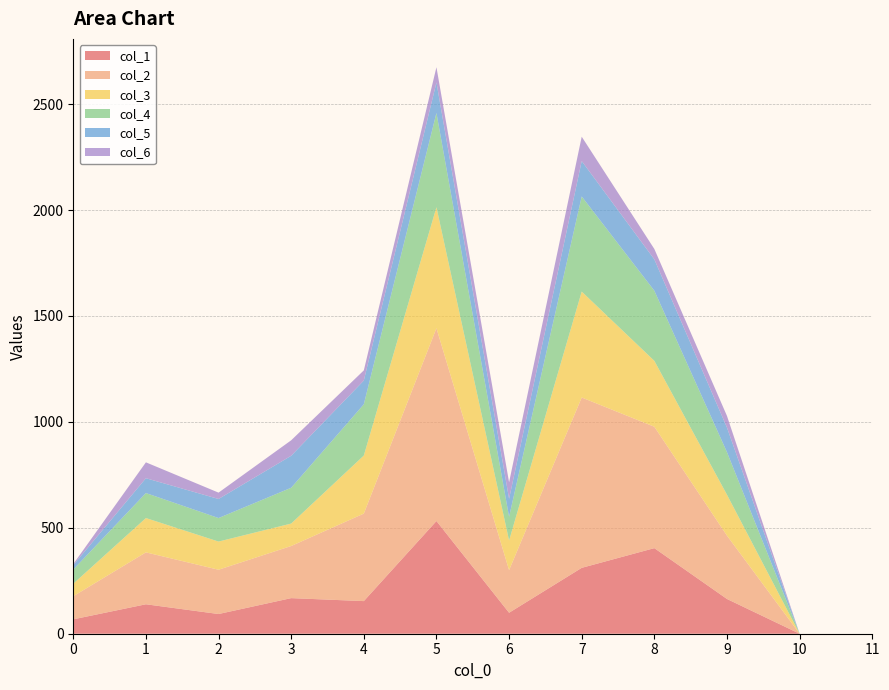

Reading left to right, extract all data points from this chart.

col_1: 0=68	1=139	2=93	3=168	4=154	5=532	6=99	7=311	8=404	9=164	10=0	11=0
col_2: 0=109	1=245	2=209	3=246	4=413	5=910	6=201	7=804	8=573	9=299	10=0	11=0
col_3: 0=59	1=162	2=133	3=106	4=274	5=571	6=140	7=500	8=311	9=193	10=0	11=0
col_4: 0=67	1=118	2=111	3=169	4=242	5=445	6=112	7=449	8=331	9=201	10=0	11=0
col_5: 0=21	1=70	2=90	3=151	4=112	5=144	6=85	7=167	8=148	9=116	10=0	11=0
col_6: 0=5	1=75	2=30	3=73	4=48	5=72	6=78	7=115	8=49	9=55	10=0	11=0